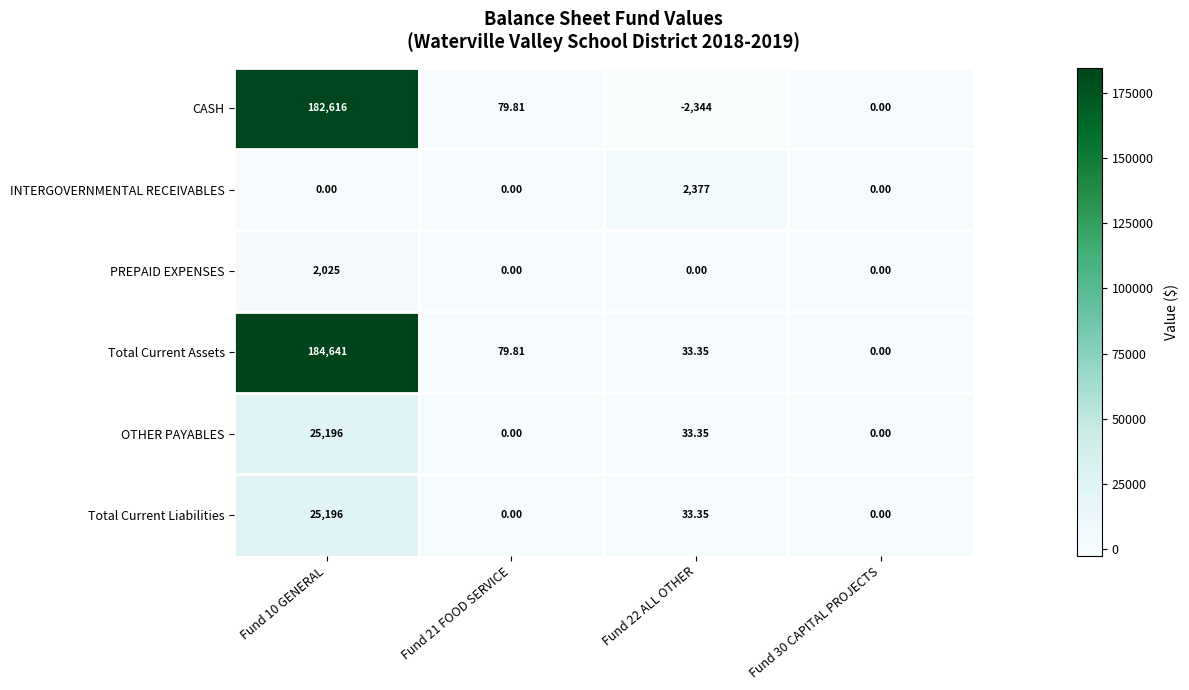

How many negative values does the CASH series have?

1